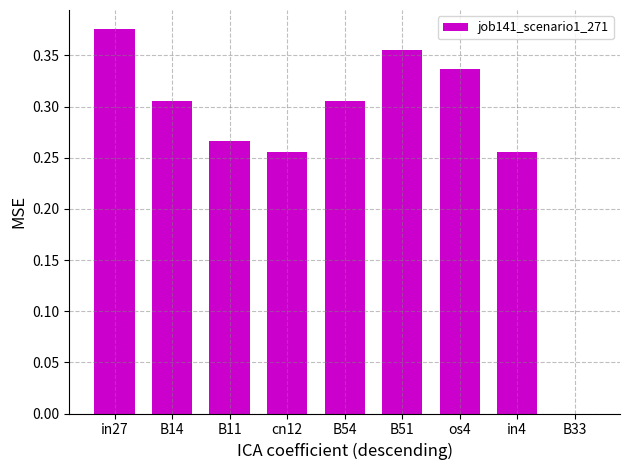

The value at in27 is 0.1. True or false?

False